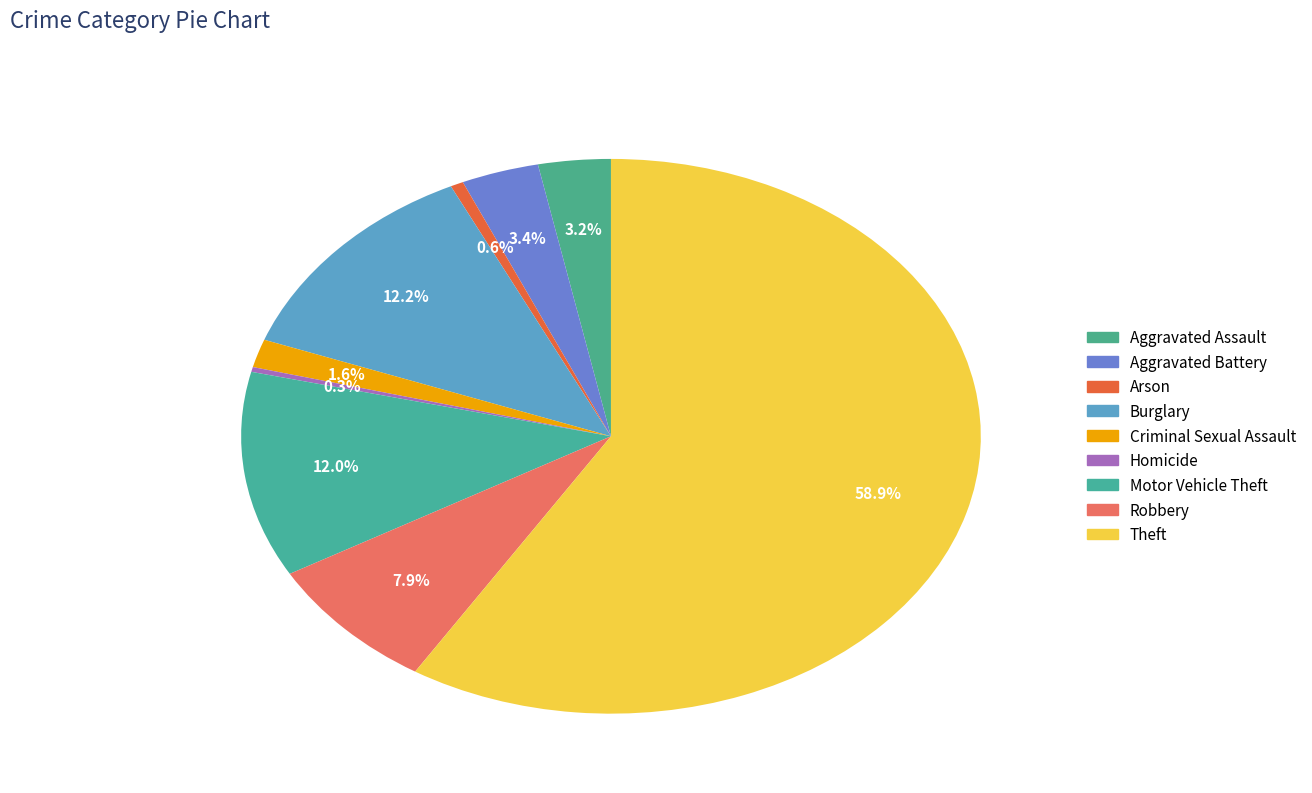

Which slice is the largest?

Theft